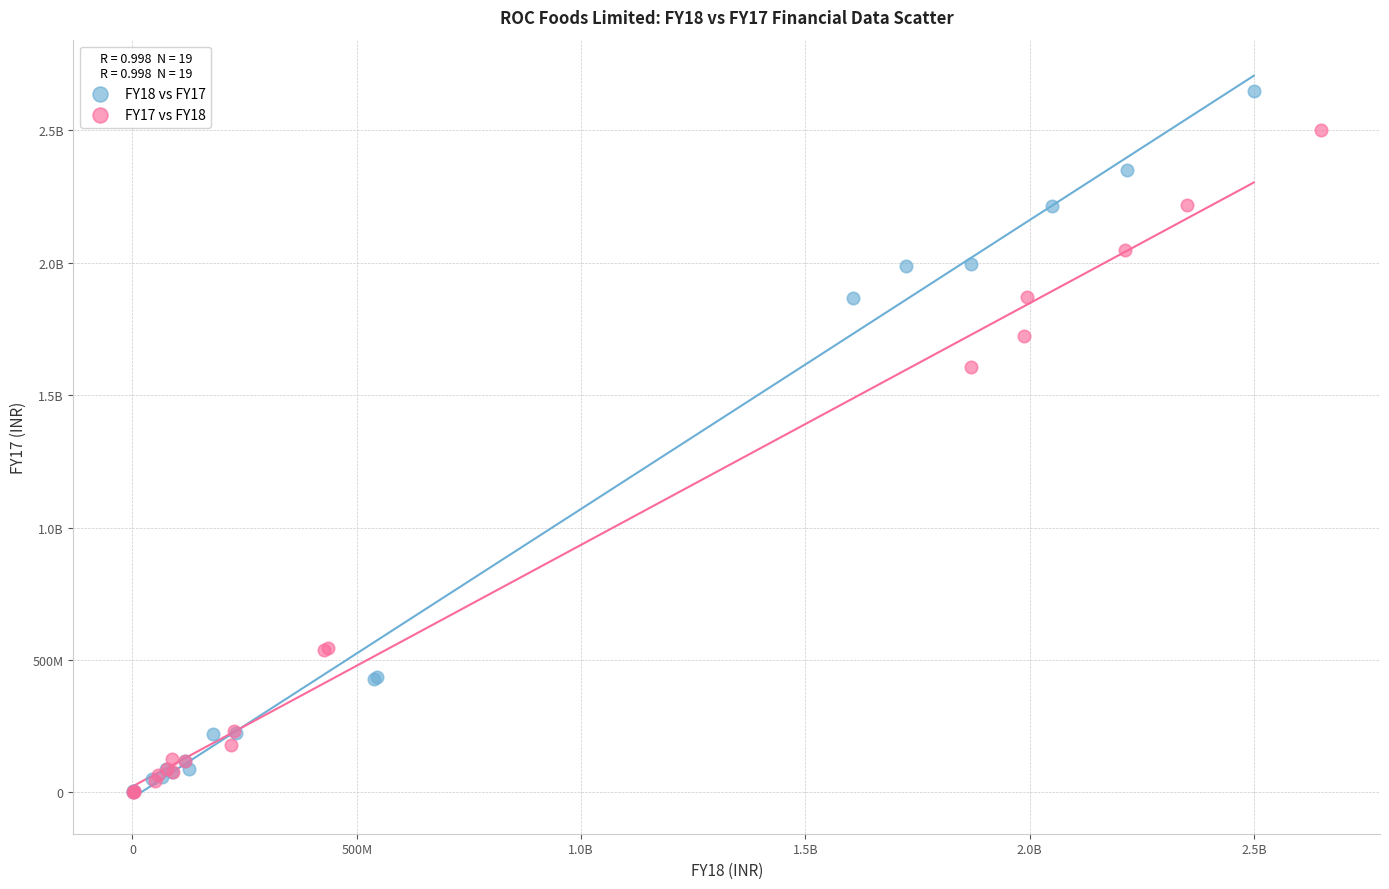

What are all the series names shown in the legend?

FY18 vs FY17, FY17 vs FY18